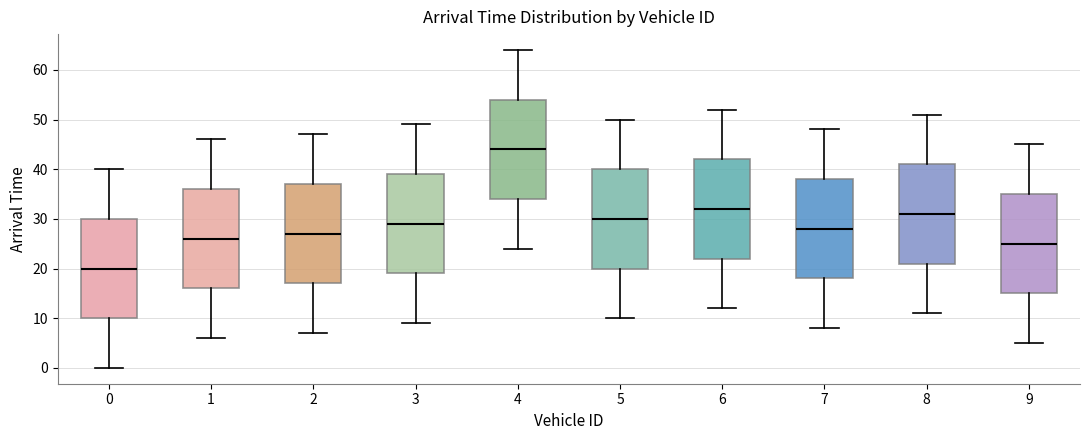

Reading left to right, transcribe this box plot: for each box, give where its median line is, the range the box spans, and where its two whiskers end, as read against the y-axis. The values are not printed on the chart, so give them approximately, as read against the axis.

0: median 20, box 10 to 30, whiskers 0 to 40
1: median 26, box 16 to 36, whiskers 6 to 46
2: median 27, box 17 to 37, whiskers 7 to 47
3: median 29, box 19 to 39, whiskers 9 to 49
4: median 44, box 34 to 54, whiskers 24 to 64
5: median 30, box 20 to 40, whiskers 10 to 50
6: median 32, box 22 to 42, whiskers 12 to 52
7: median 28, box 18 to 38, whiskers 8 to 48
8: median 31, box 21 to 41, whiskers 11 to 51
9: median 25, box 15 to 35, whiskers 5 to 45